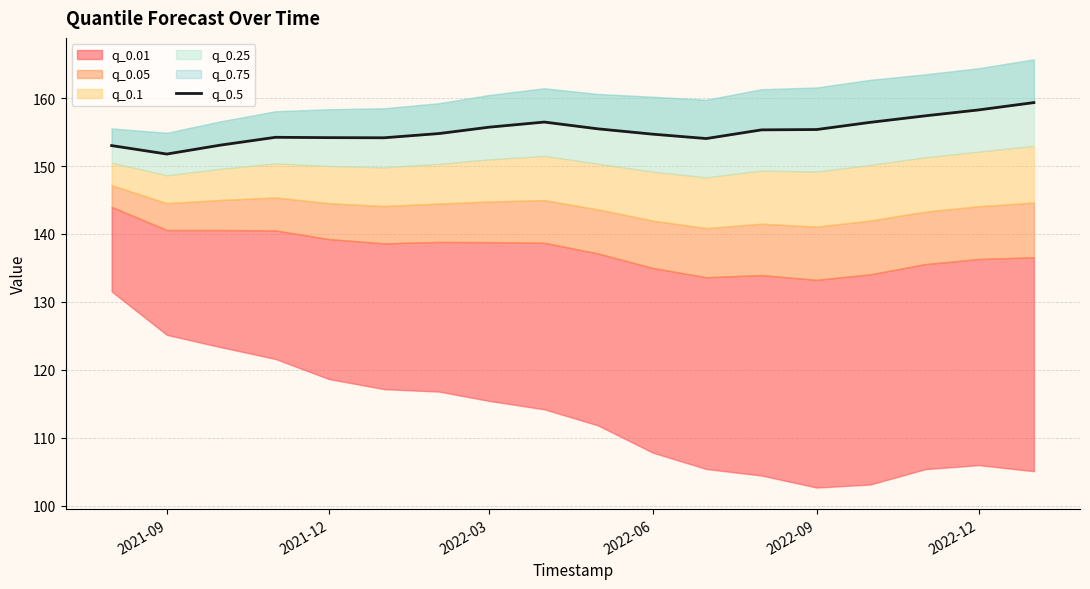

What is the difference between the maximum and minimum values?

7.6